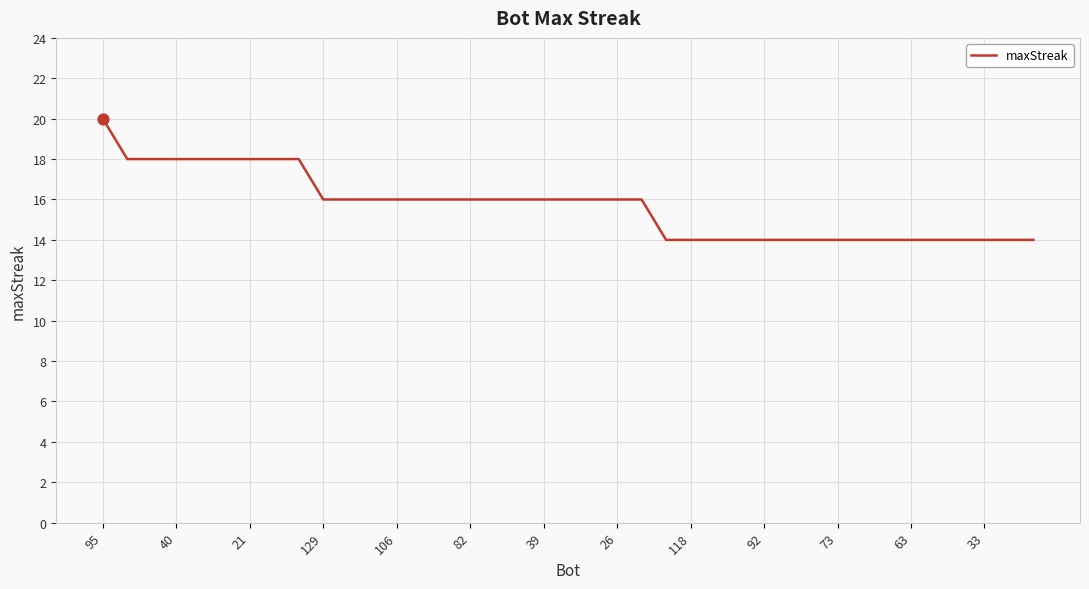

What is the difference between the maximum and minimum values?

6